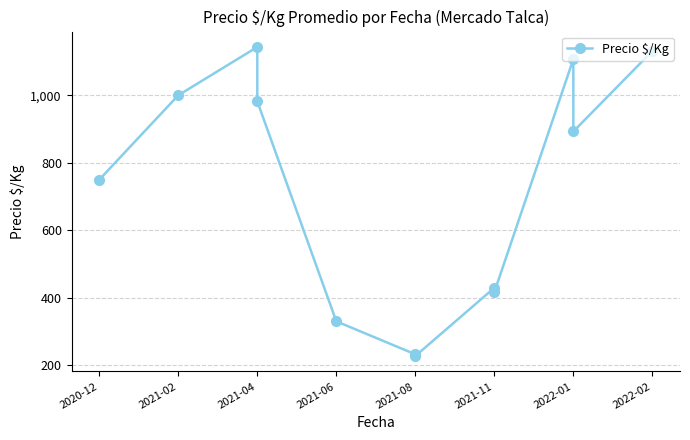

Count the number of values greater than 892.

6